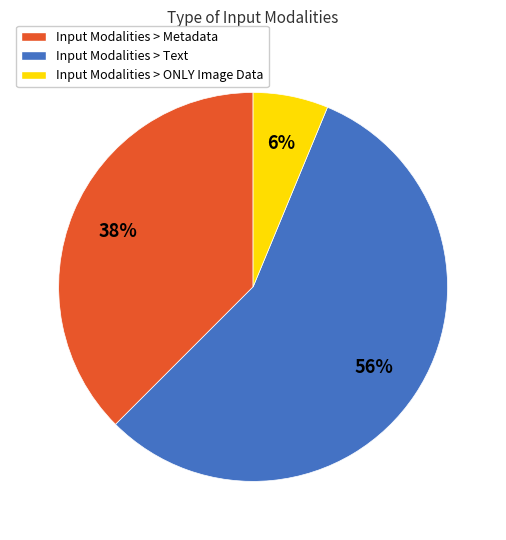

To the nearest percent, what is the difference between the largest and smallest slice percentages?

50%